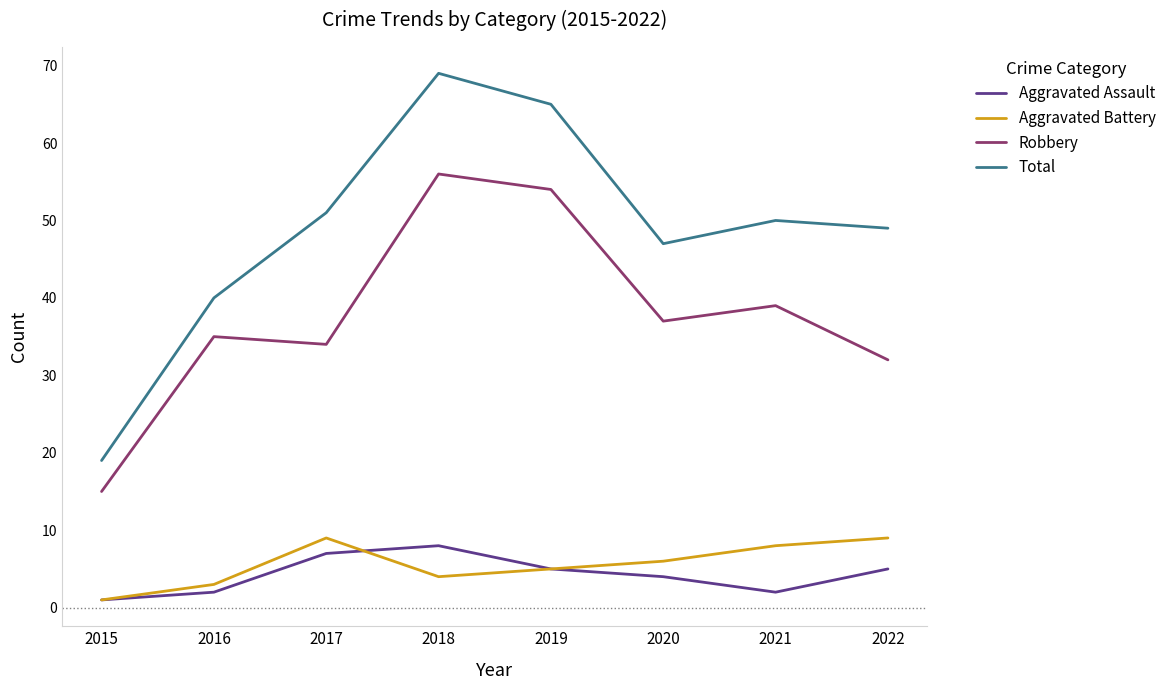

Which category has the highest value across all series?

2018